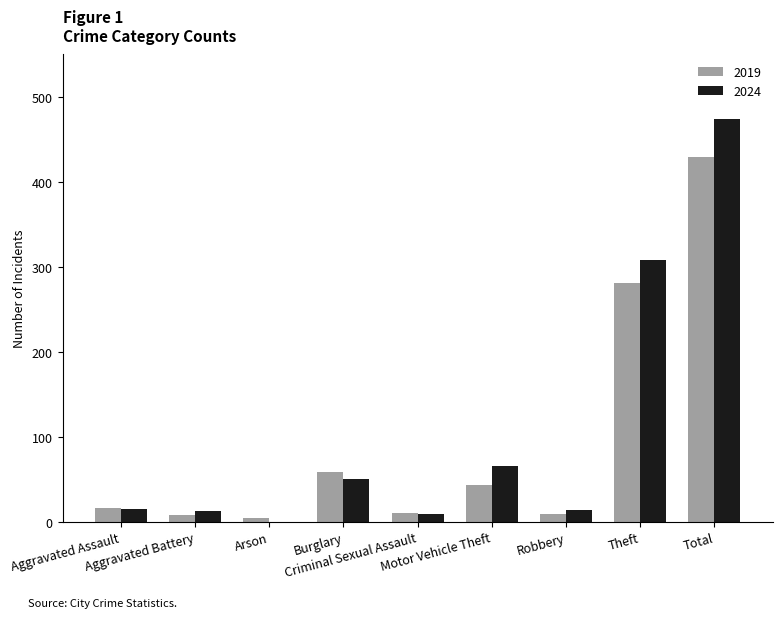

What is the sum of all 2024 values?

948